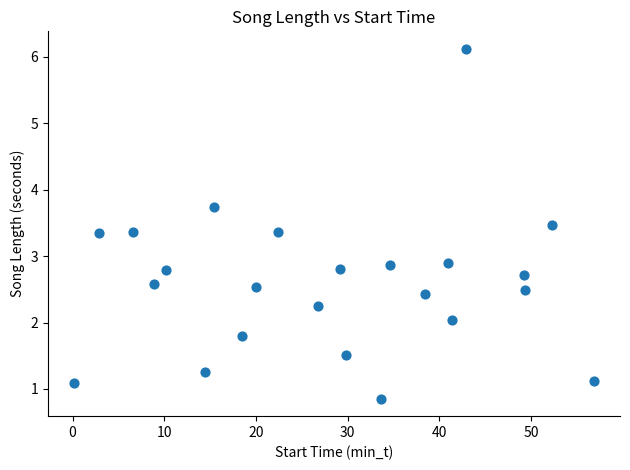

What is the range of Y values (max minus min)?

5.3